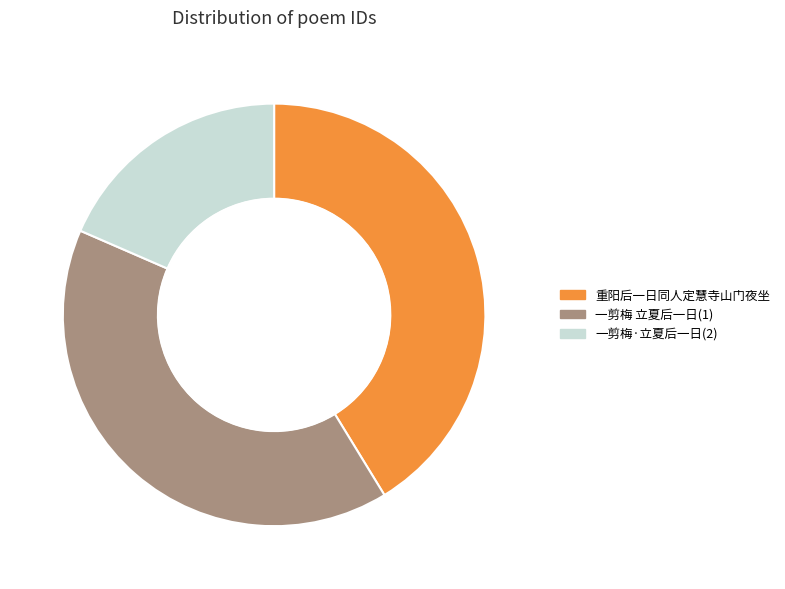

Between 重阳后一日同人定慧寺山门夜坐 and 一剪梅·立夏后一日(2), which is larger?

重阳后一日同人定慧寺山门夜坐